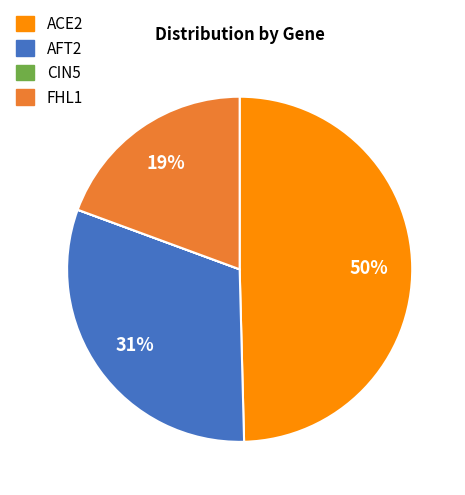

The FHL1 slice represents 19% of the pie. True or false?

True